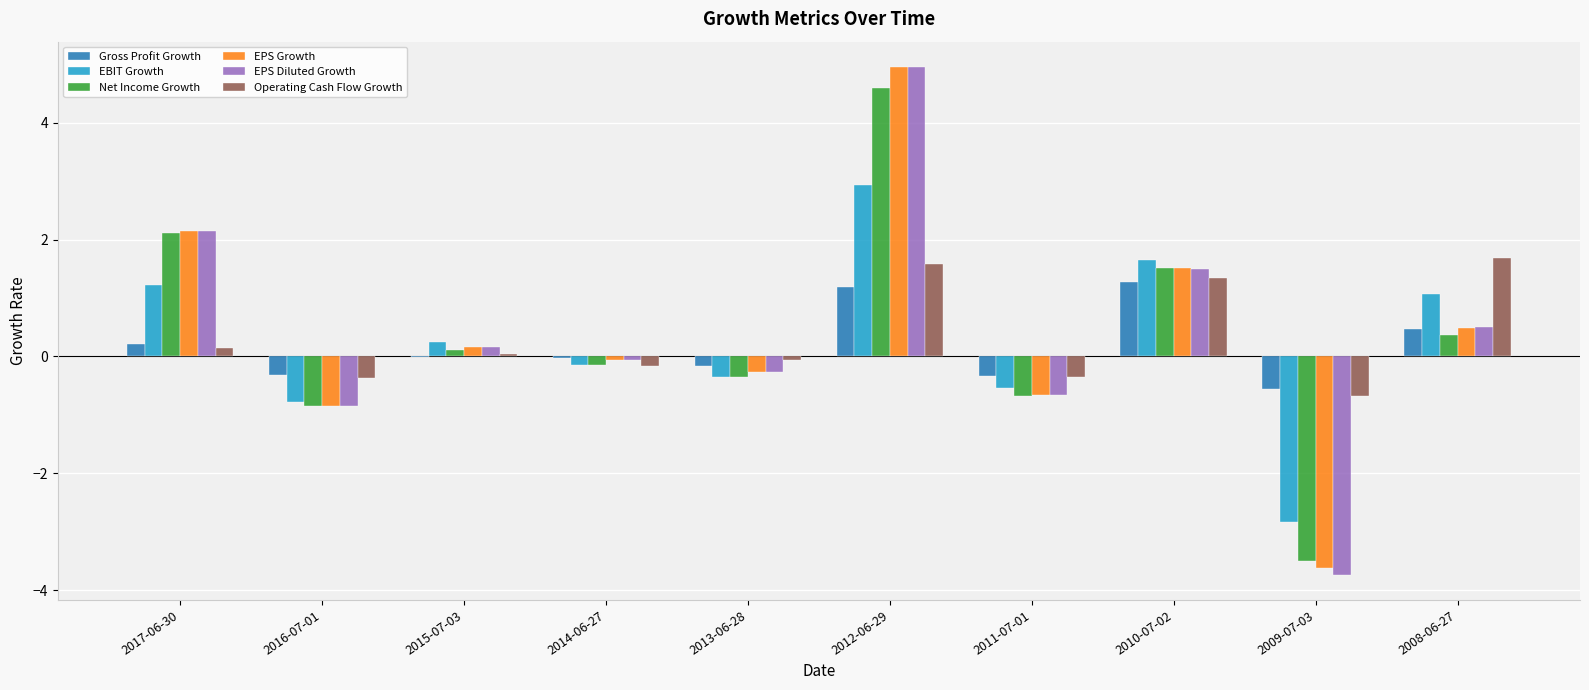

How many values in EPS Growth are above zero?

5